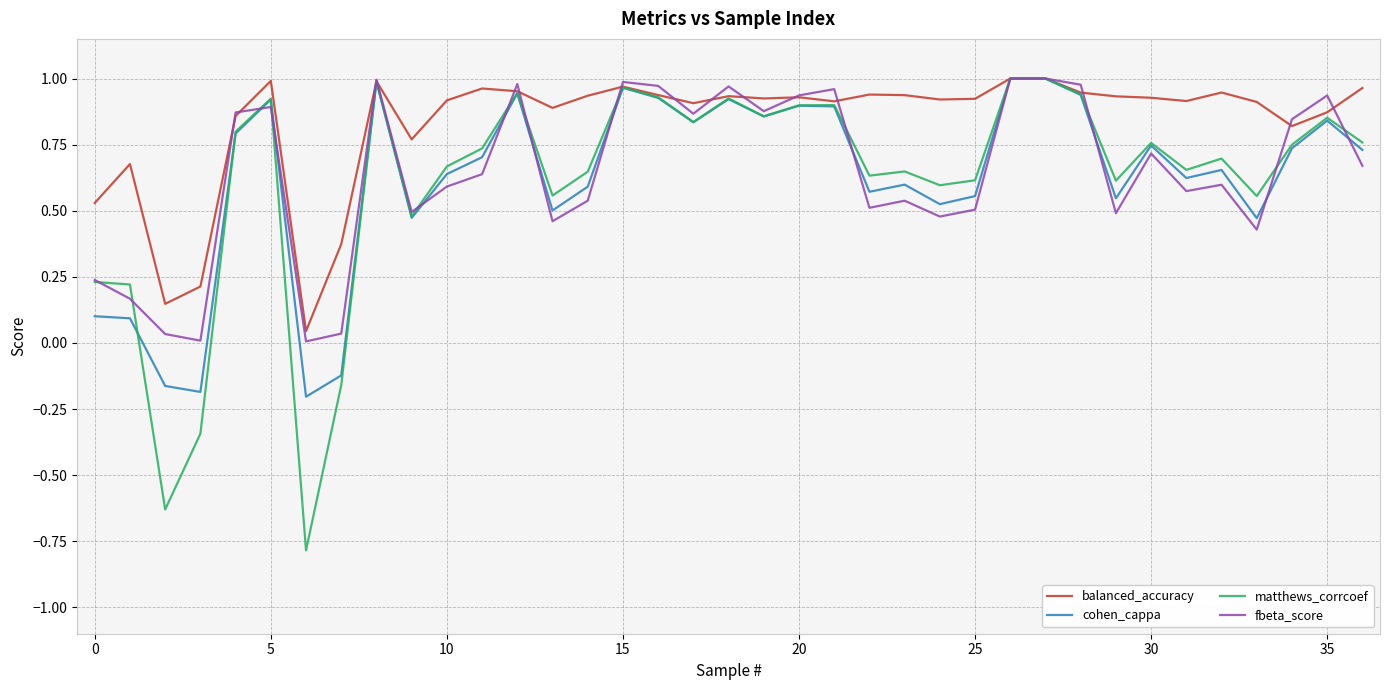

At how many categories does at least one series exceed 0?

37